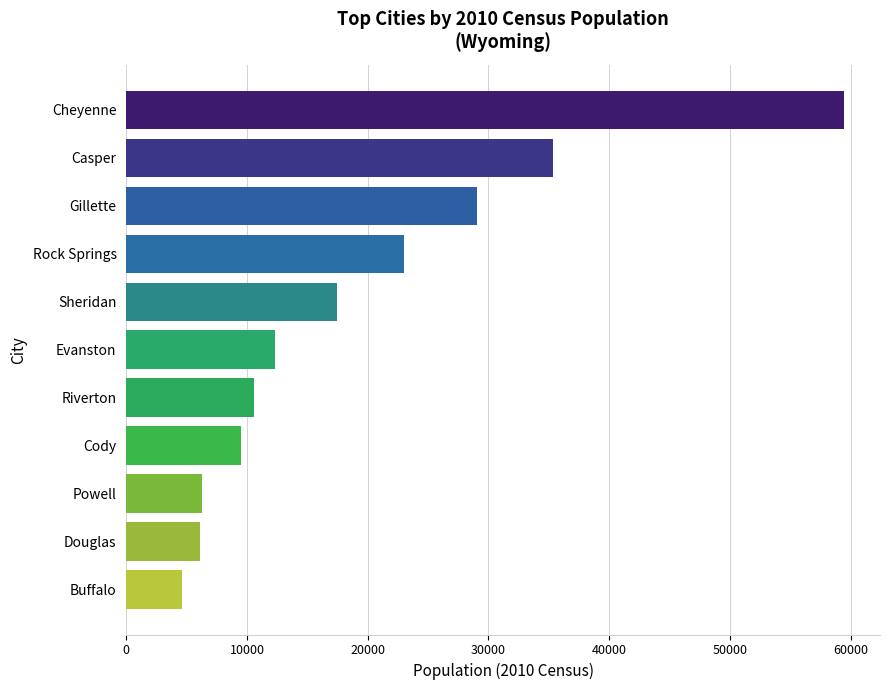

What is the change in value from Casper to Evanston?

-22957